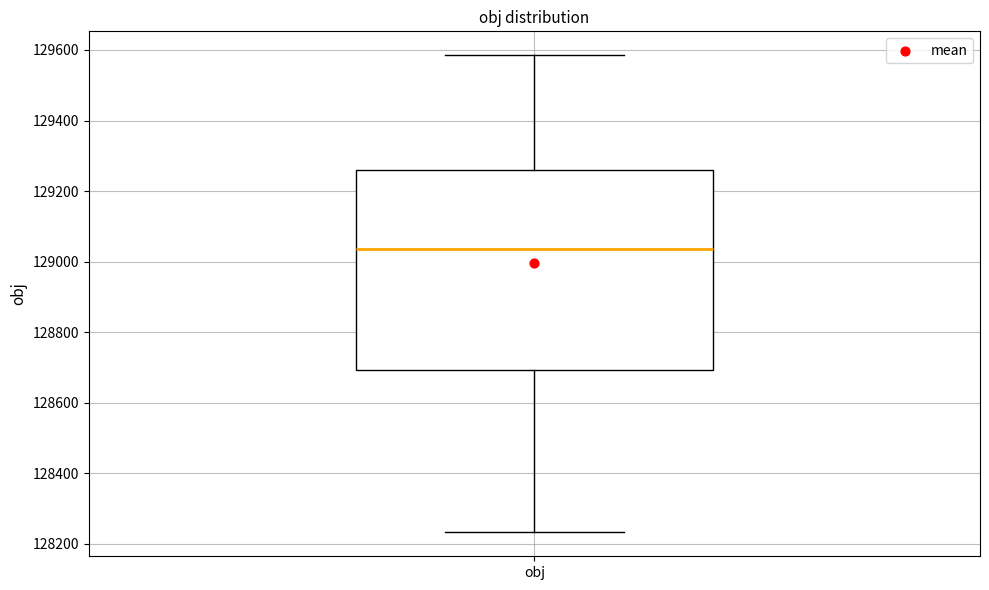

Where is the upper edge of the box for obj on the y-axis? The values are not printed on the chart, so give them approximately, as read against the axis.

129260